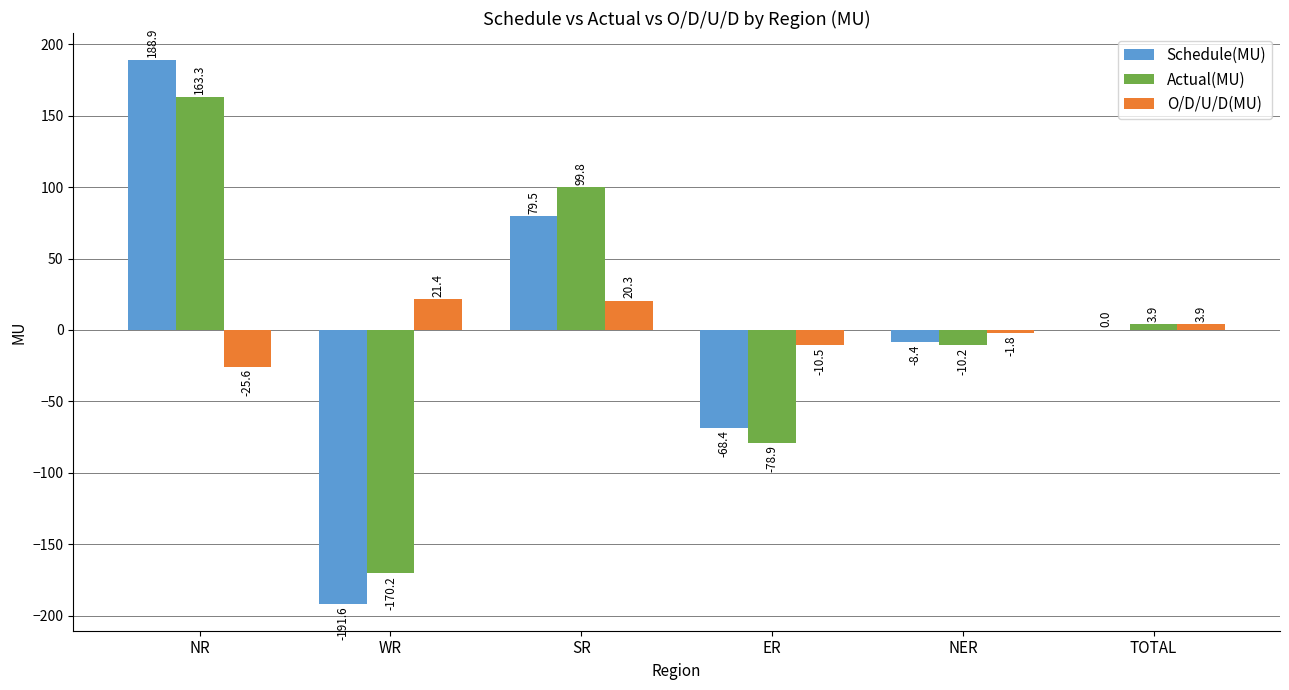

Which series has the widest spread of values?

Schedule(MU)